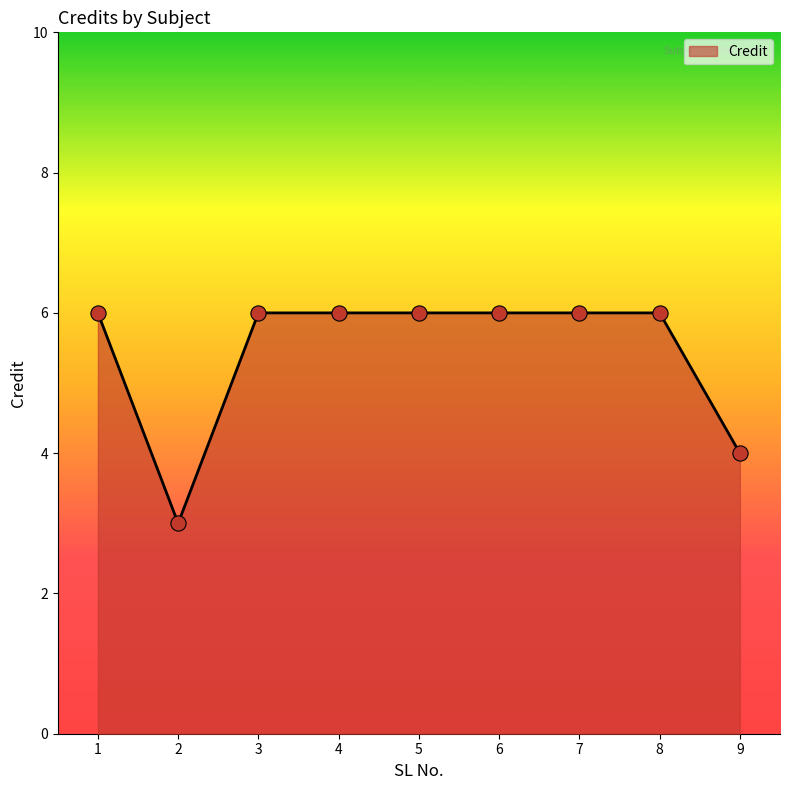

Approximately how many times larger is the value at 7 compared to 4?

1.0